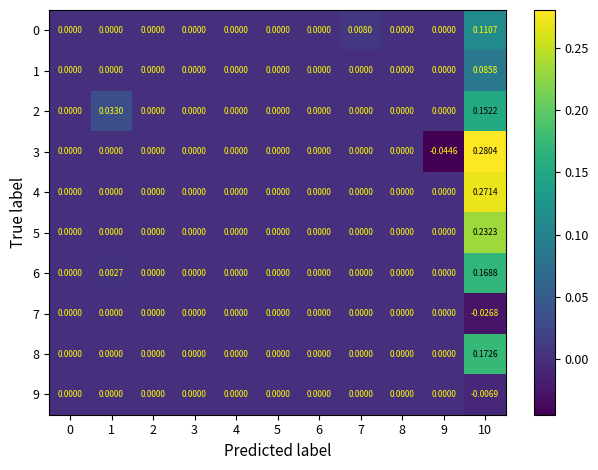

Which series has the widest spread of values?

3